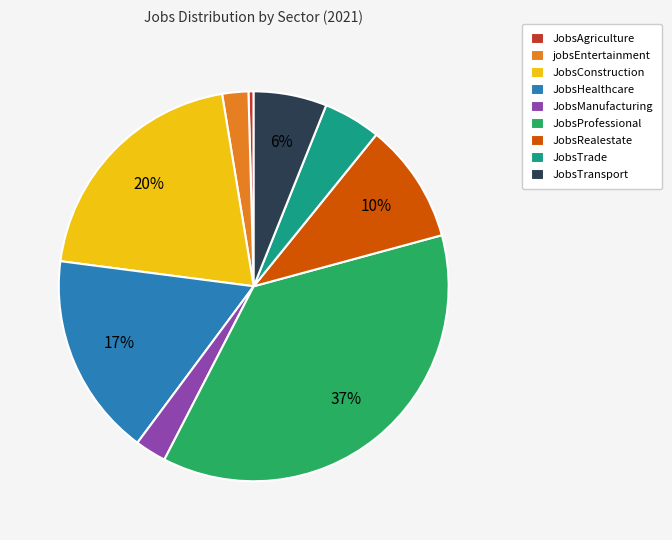

Which category has the smallest portion of the pie?

JobsAgriculture